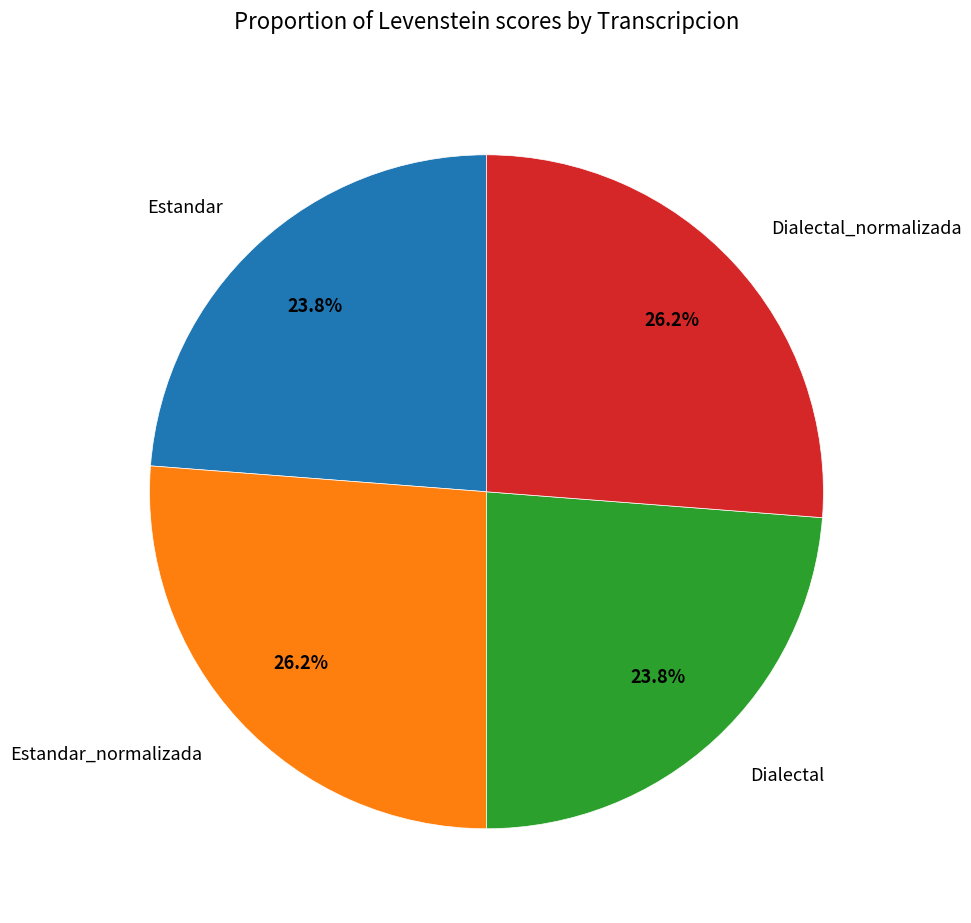

Approximately how many times larger is the value at Dialectal compared to Estandar_normalizada?

0.9